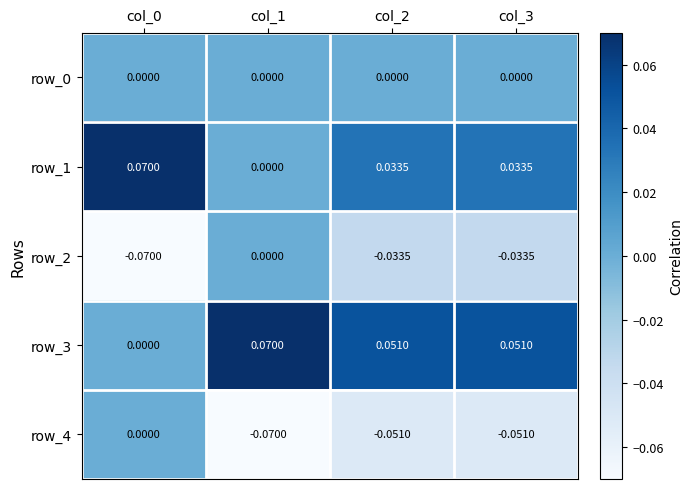

Is the value of row_3 at col_1 greater than the value of row_4 at col_2?

Yes